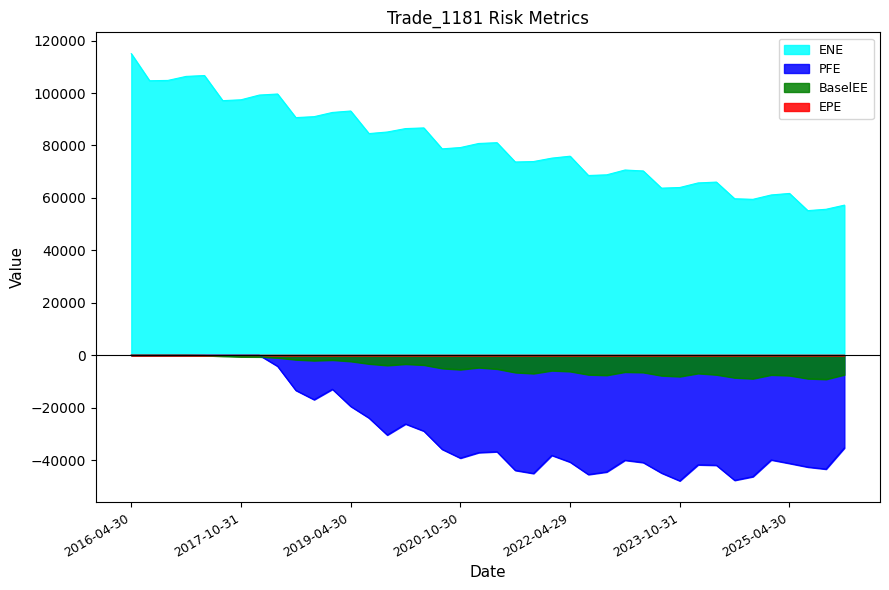

True or false: PFE has a value of -2669.2 at 2018-04-30.

False